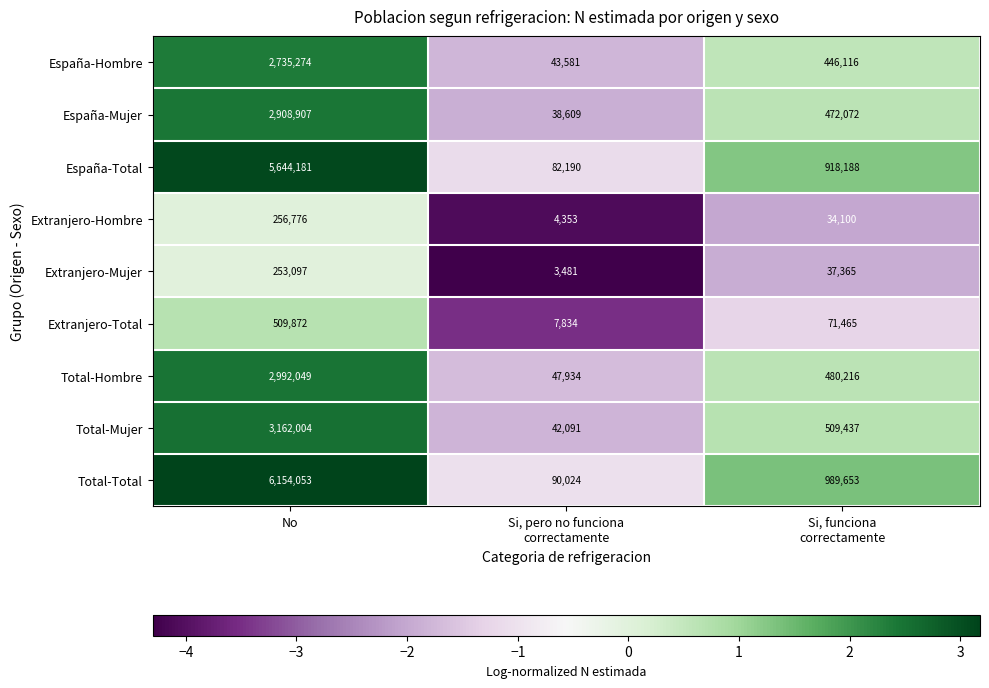

Rank the series at Si, funciona
correctamente from lowest to highest value.

Extranjero-Hombre, Extranjero-Mujer, Extranjero-Total, España-Hombre, España-Mujer, Total-Hombre, Total-Mujer, España-Total, Total-Total